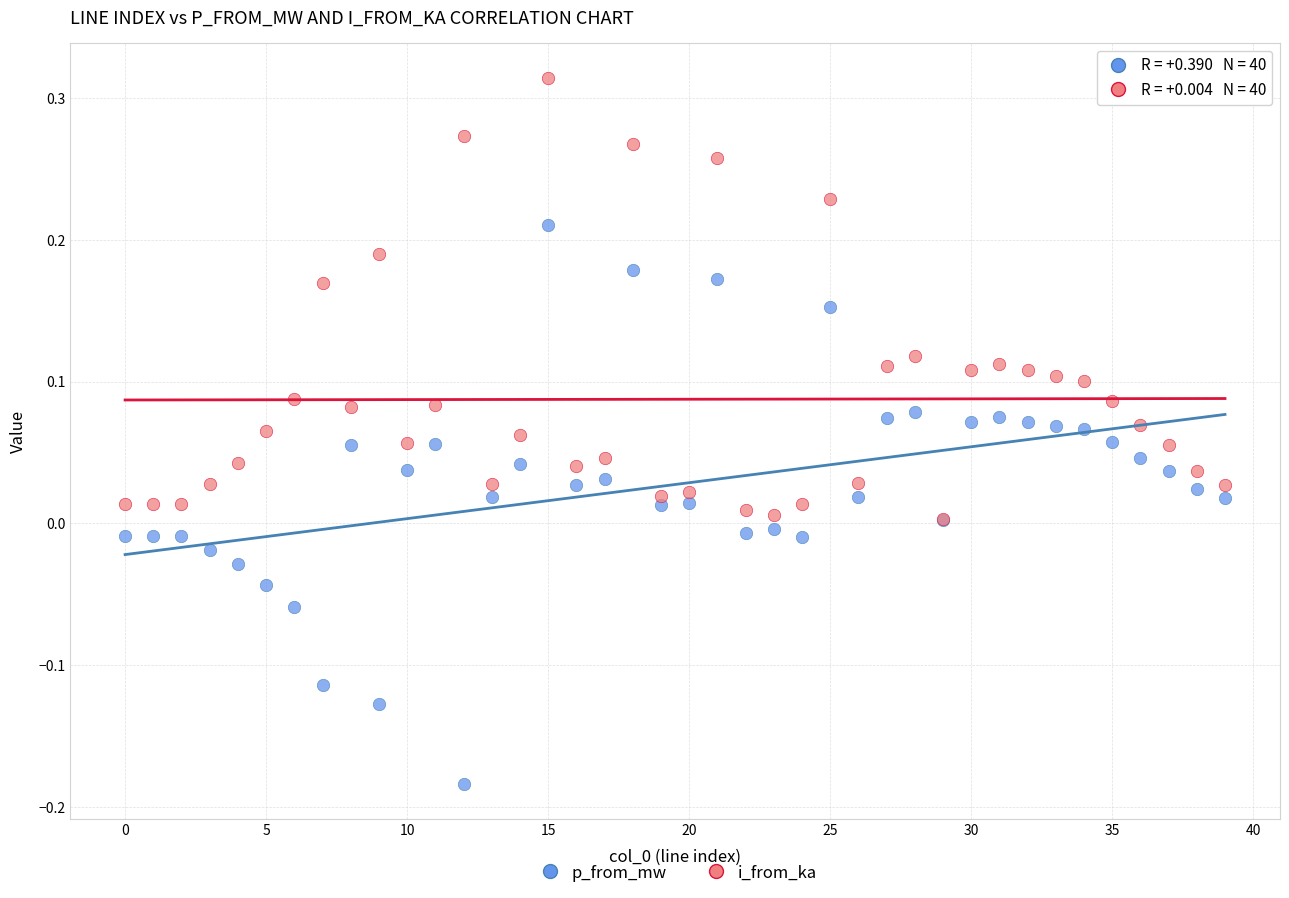

Which series contains the lowest Y value?

p_from_mw